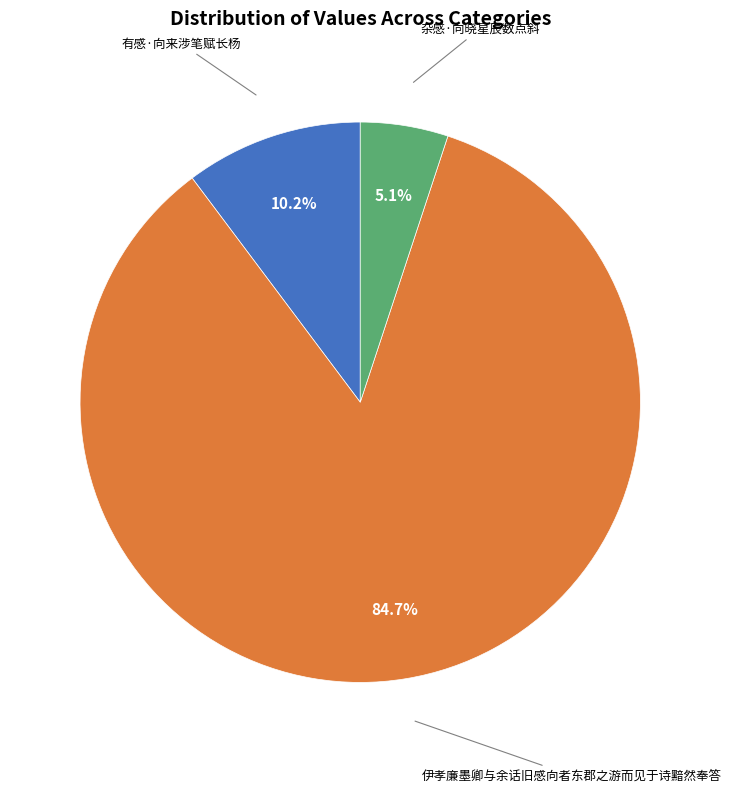

What percentage is NOT represented by 有感·向来涉笔赋长杨?

89.8%